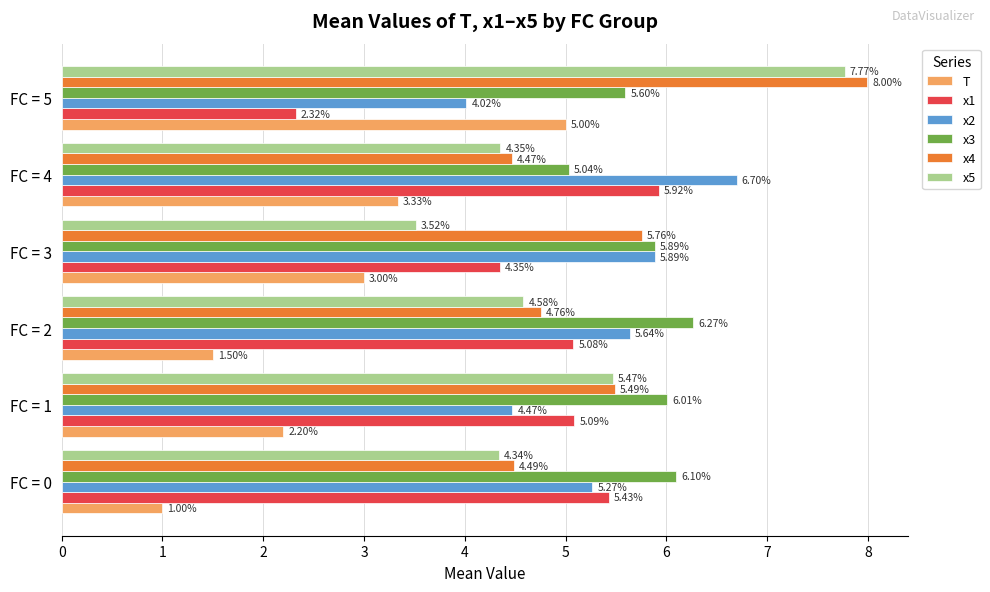

Rank the series at FC = 5 from lowest to highest value.

x1, x2, T, x3, x5, x4